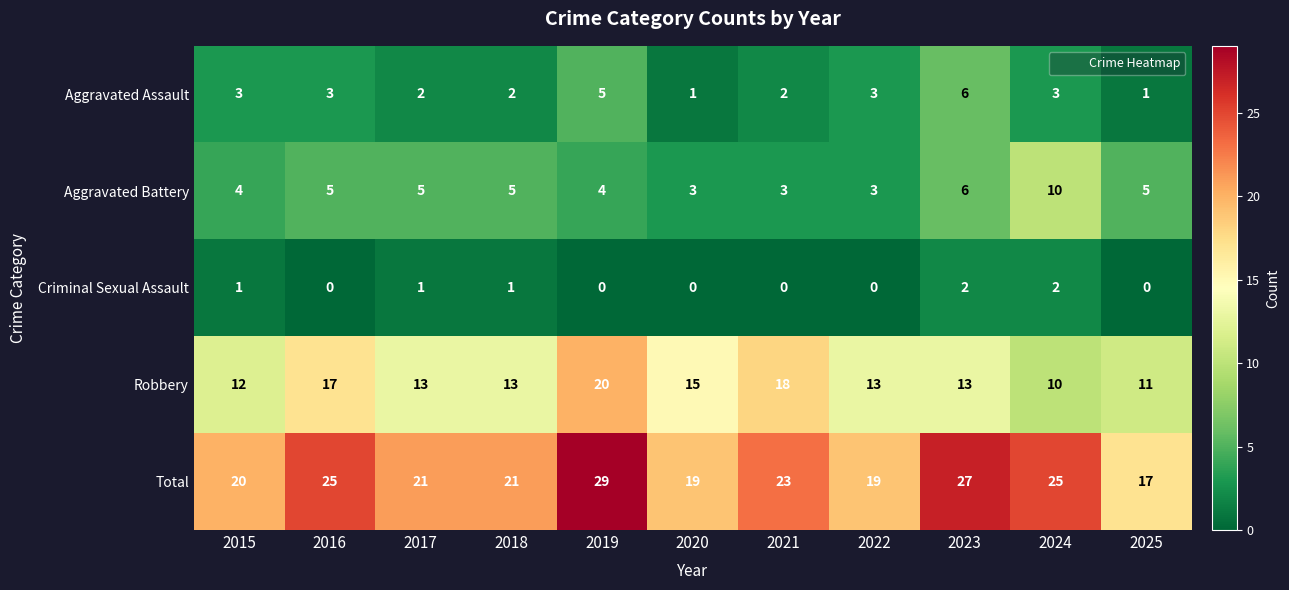

Rank the series at 2018 from highest to lowest value.

Total, Robbery, Aggravated Battery, Aggravated Assault, Criminal Sexual Assault